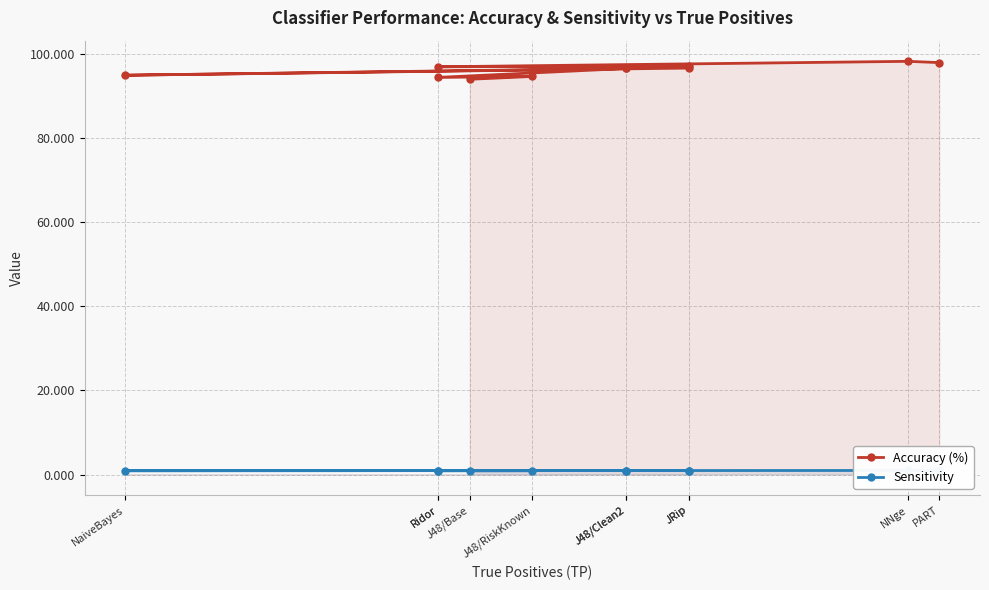

At how many categories does at least one series exceed 5?

11